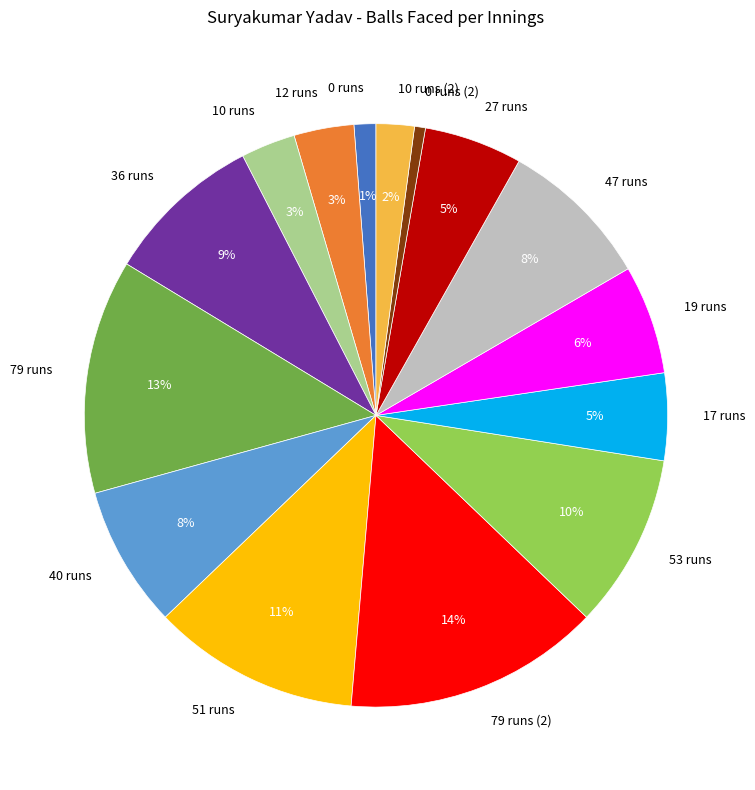

True or false: 79 runs (2) accounts for 14% of the total.

True